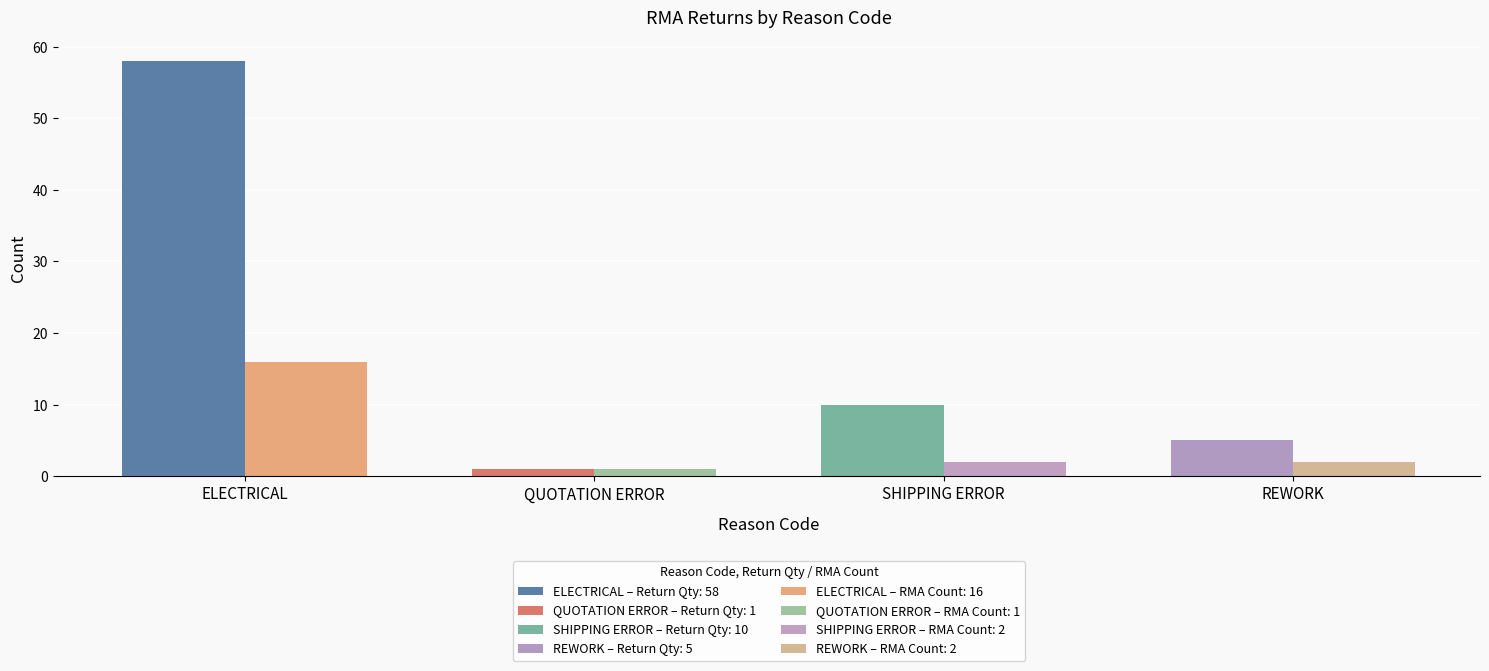

How many bars are there in each group?

2